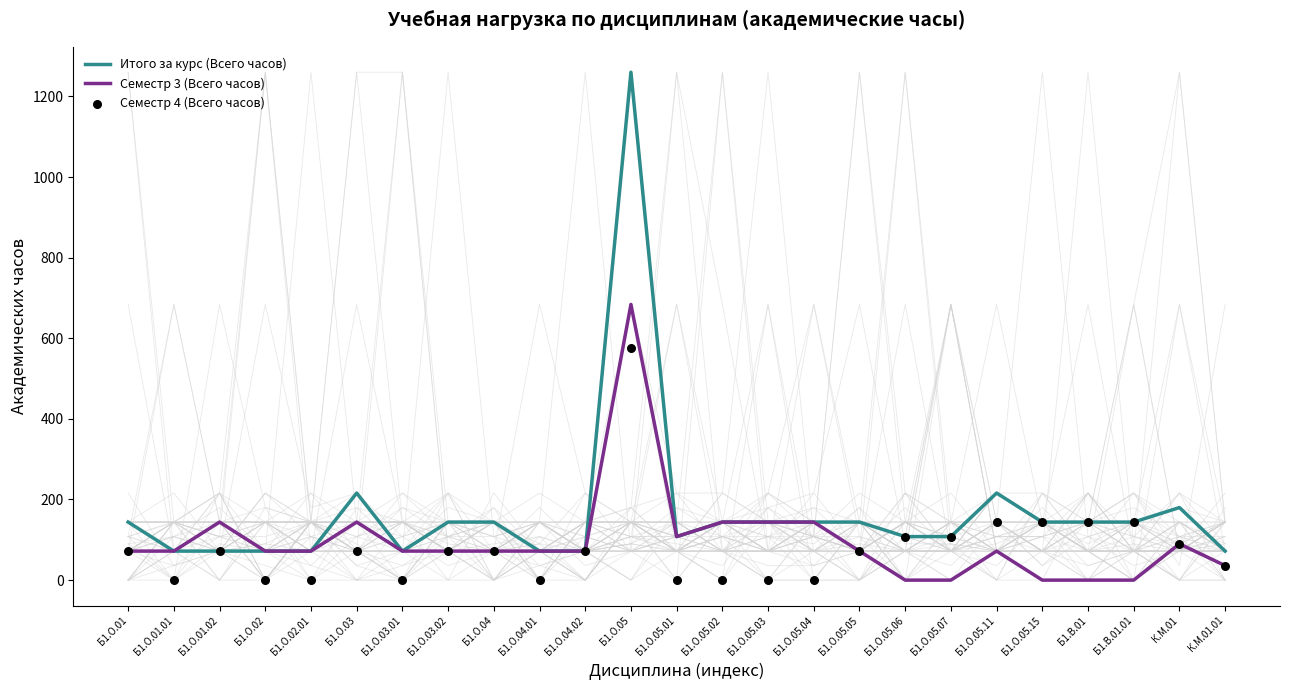

Which series reaches the minimum Y coordinate?

Семестр 3 (Всего часов)